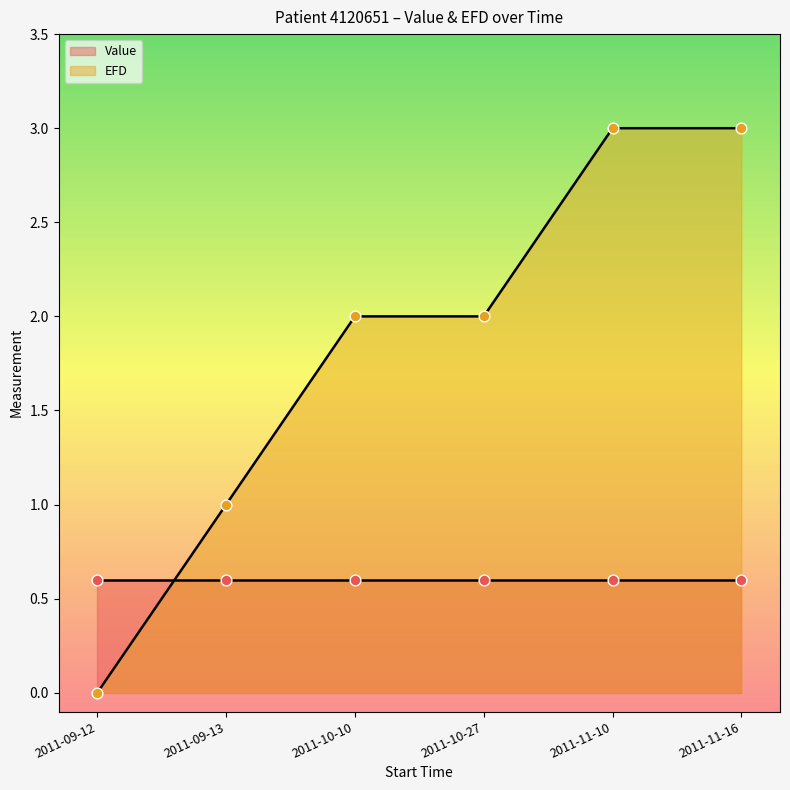

What is the ratio of the value at 2011-09-13 to the value at 2011-11-10?

0.3